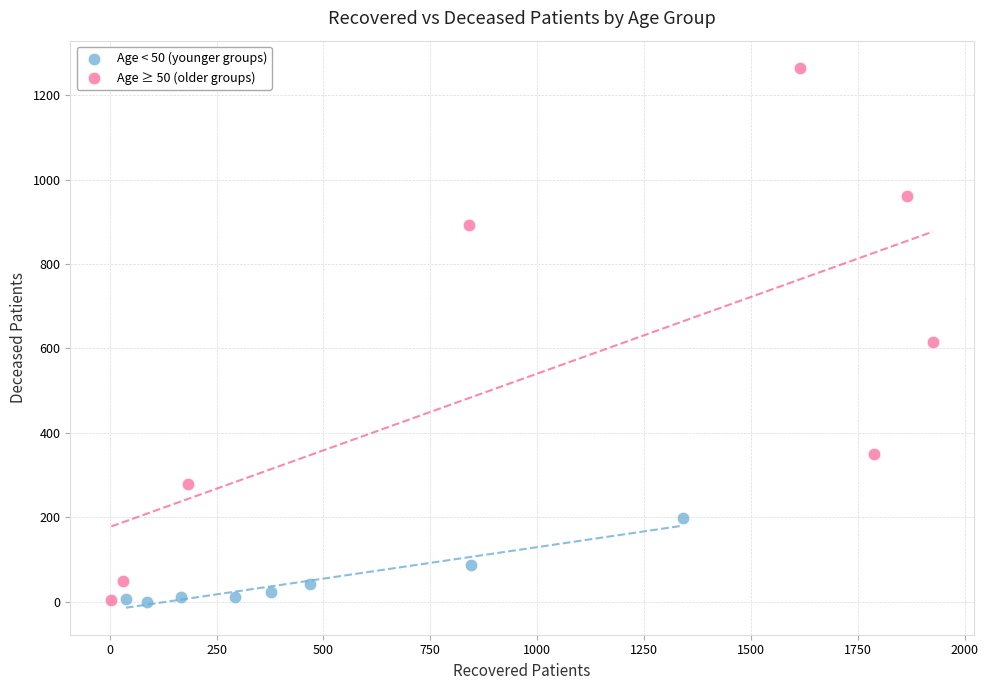

Which series contains the highest Y value?

Age ≥ 50 (older groups)